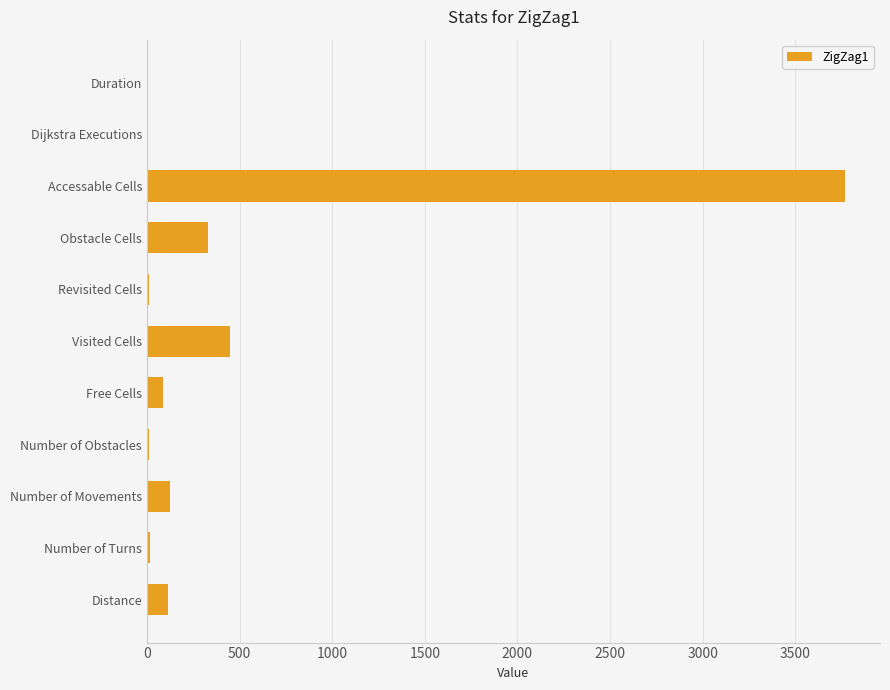

Is it true that the value at Free Cells is 85?

True